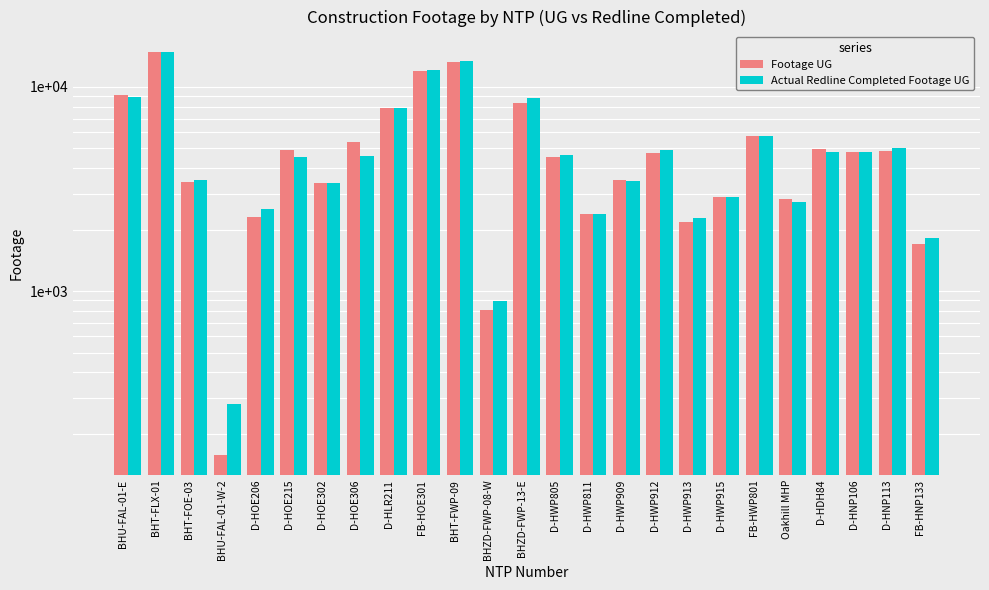

What is the average value of the Footage UG series?

5235